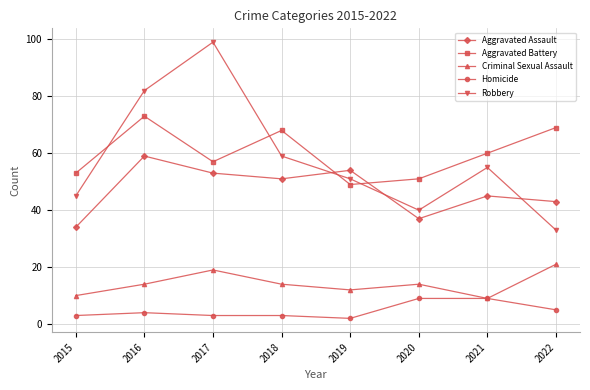

What is the approximate value of Aggravated Assault at 2015?

34